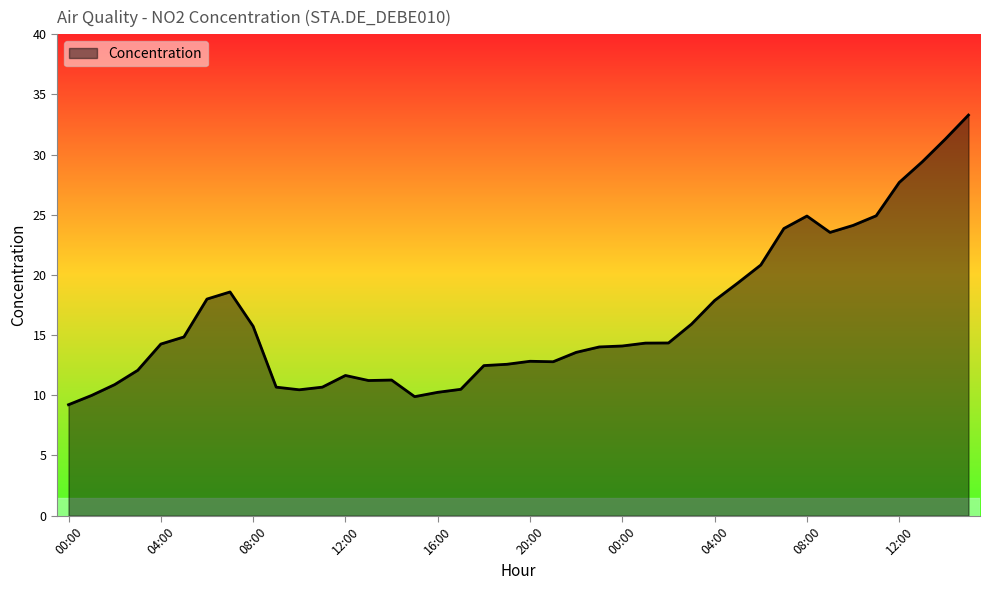

What is the difference between the maximum and minimum values?

24.1